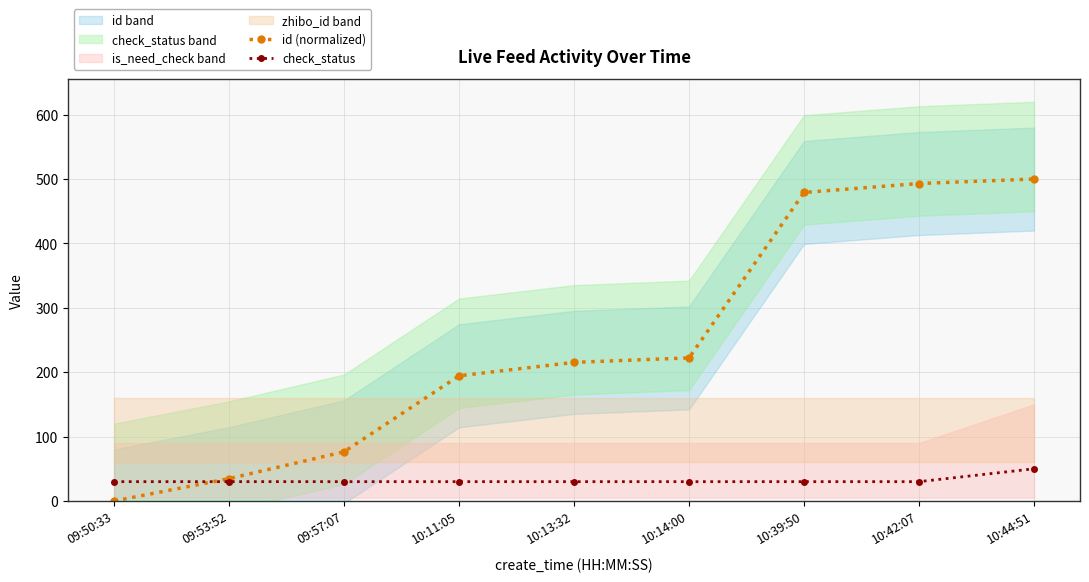

What is the label of the 7th point from the left?

10:39:50